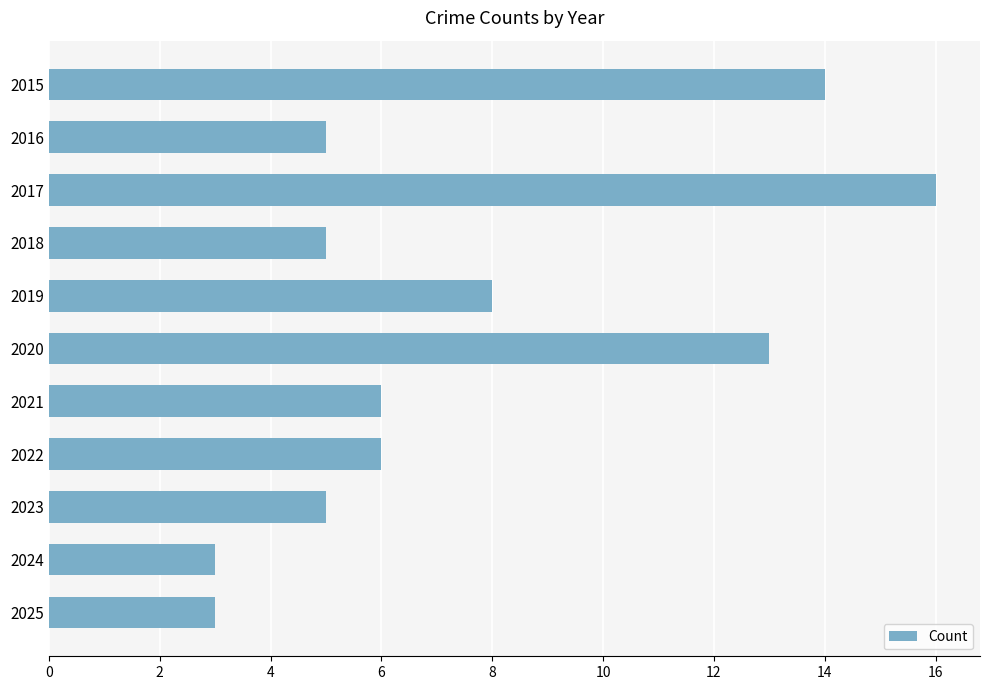

What is the value of the 2nd bar from the top?

5